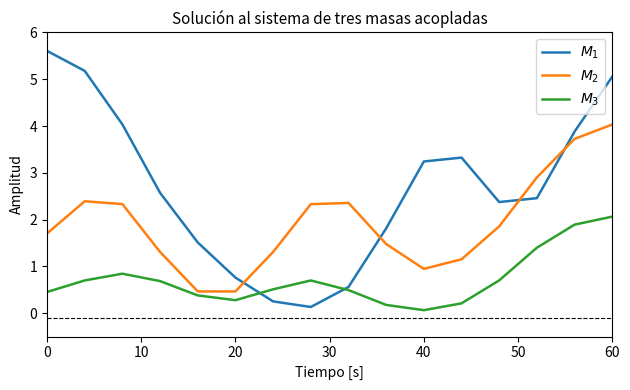

How many times do $M_2$ and $M_1$ cross each other?

4